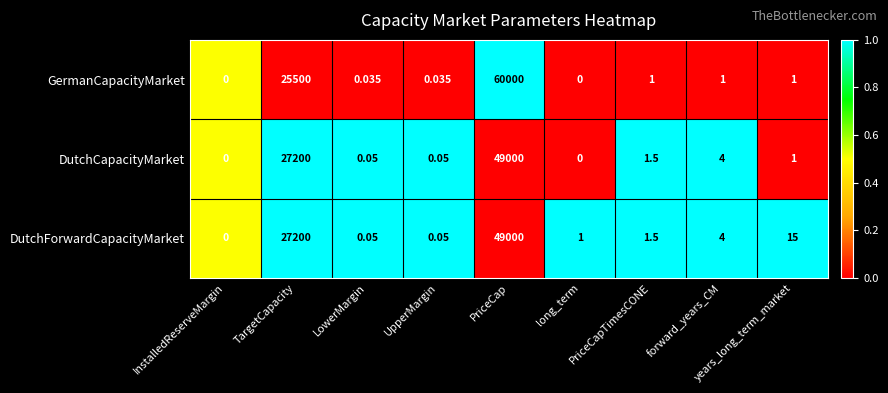

Which series has the largest range (max minus min)?

GermanCapacityMarket